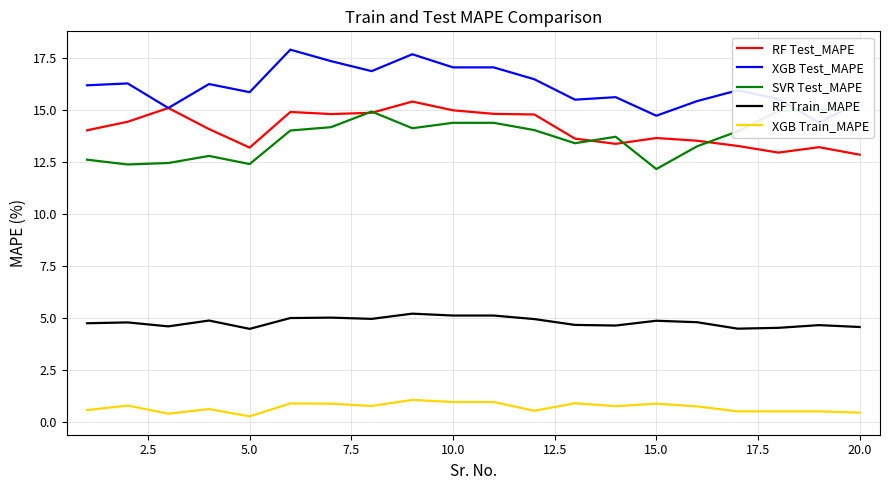

What is the average value of the RF Test_MAPE series?

14.1